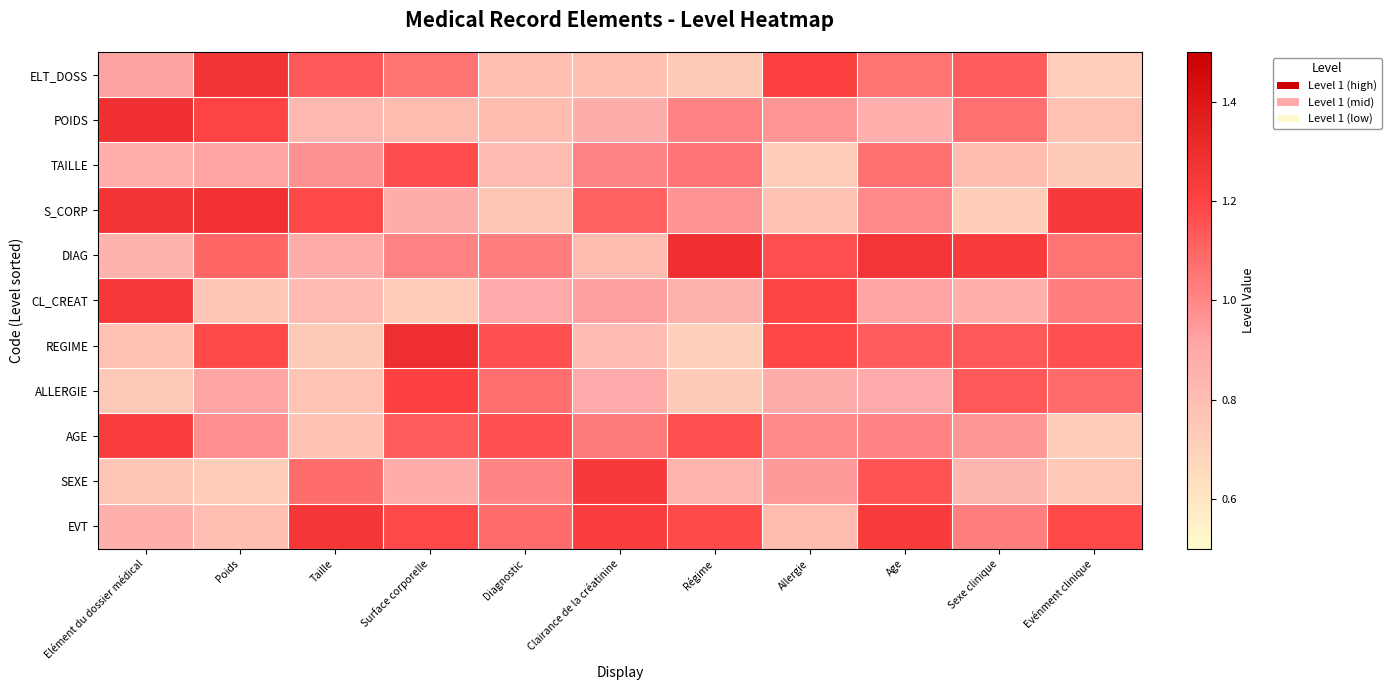

Which has a higher value, Régime or Evénment clinique?

Régime